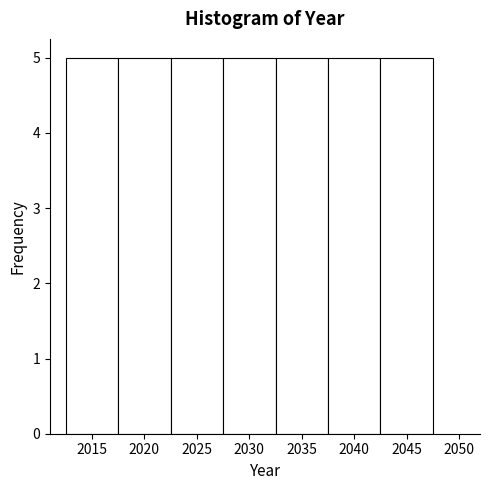

How tall is the bar that spans 2012.5 to 2017.5 on the x-axis? The values are not printed on the chart, so give them approximately, as read against the axis.

5